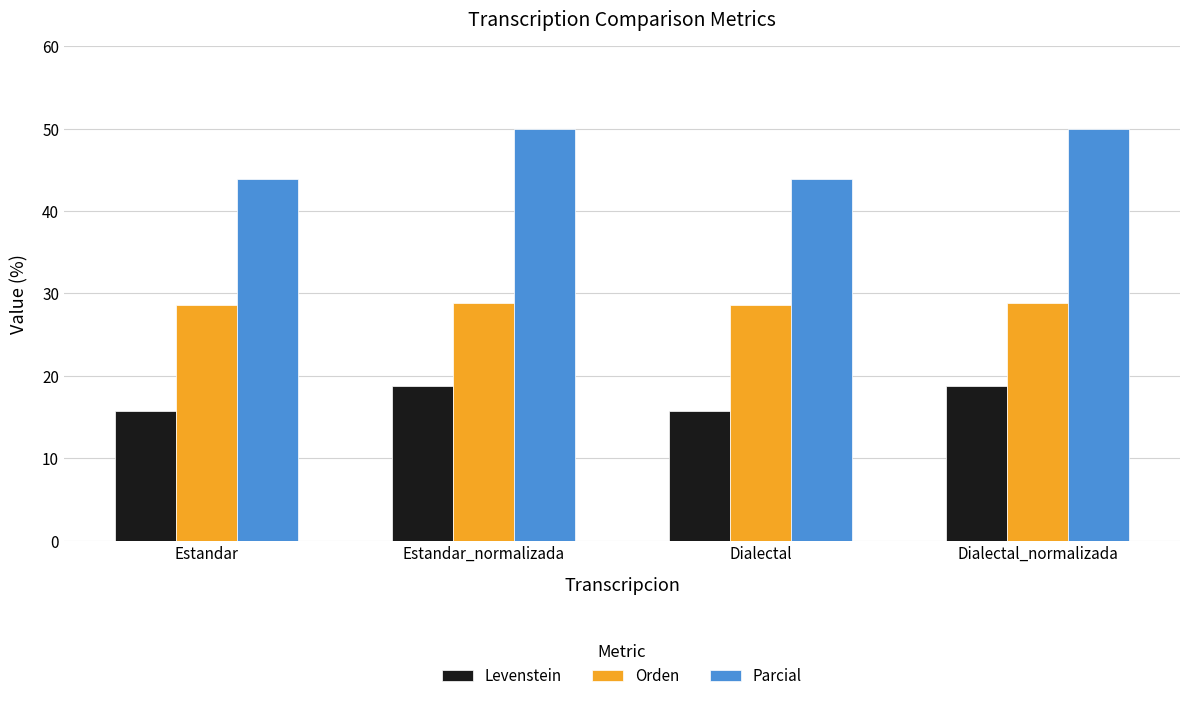

Reading right to left, list all the values displayed in this chart.

Levenstein: Dialectal_normalizada=18.8	Dialectal=15.7	Estandar_normalizada=18.8	Estandar=15.7
Orden: Dialectal_normalizada=28.9	Dialectal=28.6	Estandar_normalizada=28.9	Estandar=28.6
Parcial: Dialectal_normalizada=50.0	Dialectal=43.9	Estandar_normalizada=50.0	Estandar=43.9